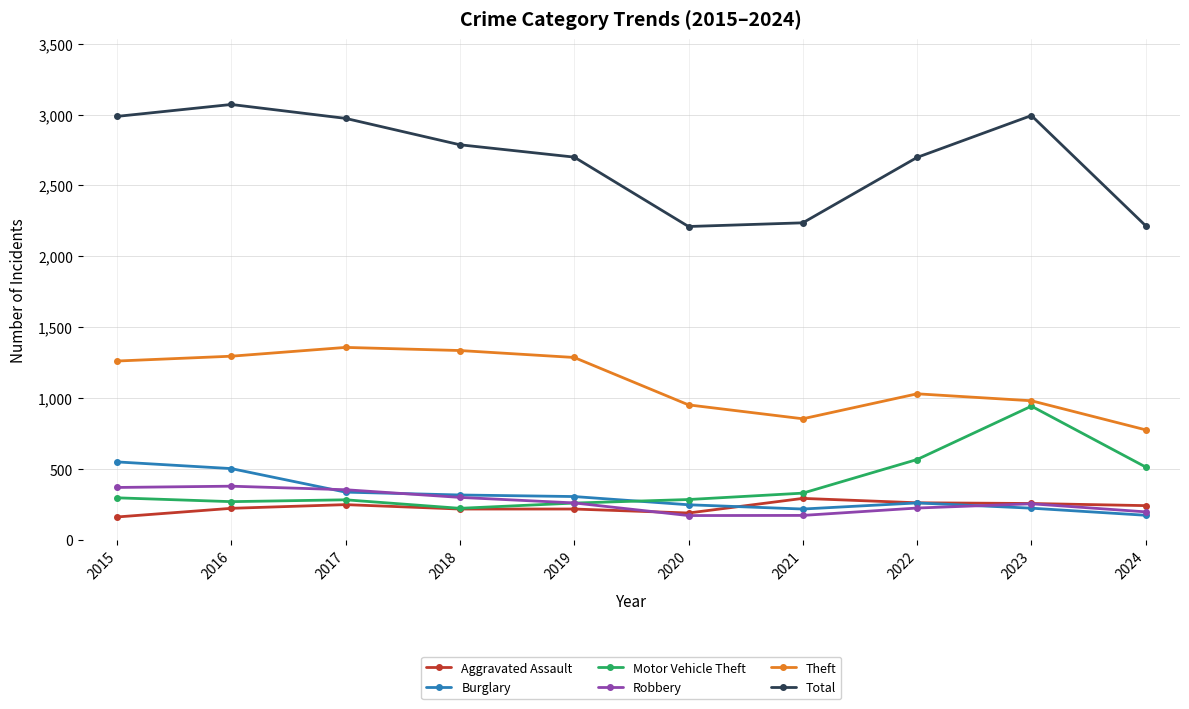

The value of Motor Vehicle Theft at 2020 is 170. True or false?

False